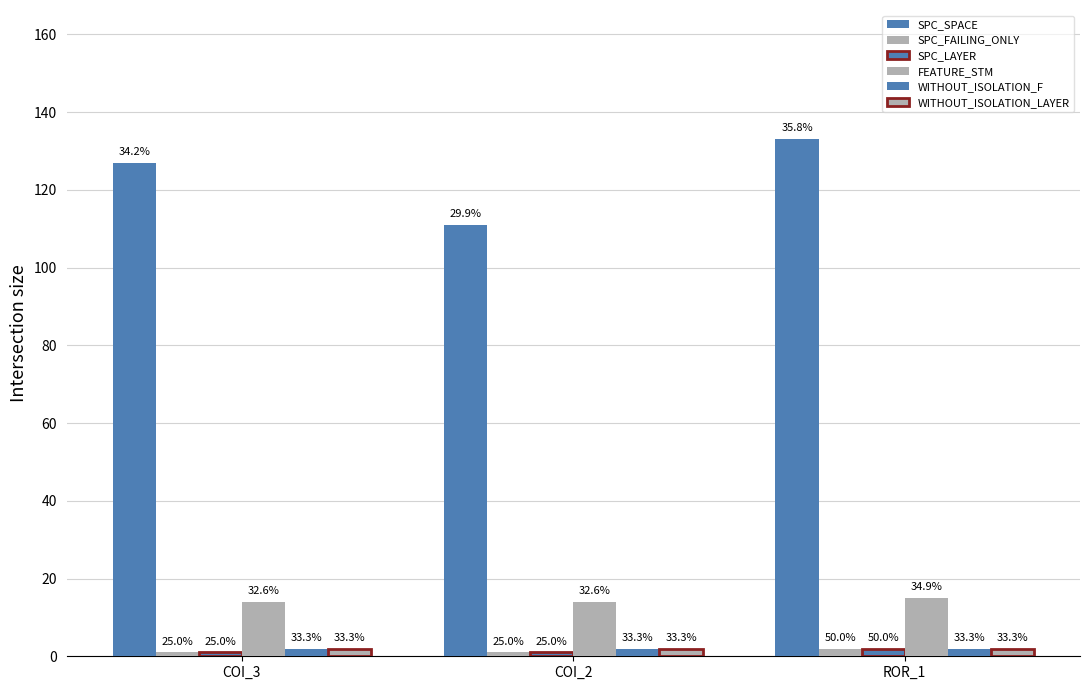

What is the average value of the SPC_LAYER series?

1